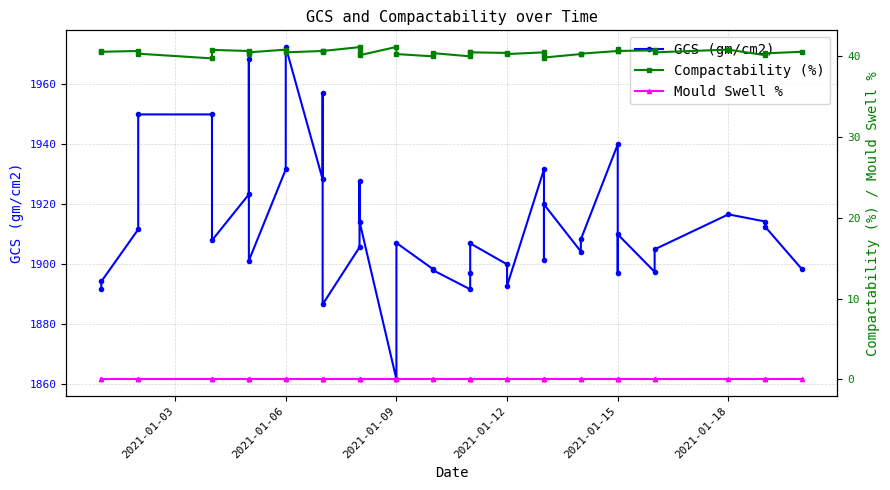

How many distinct data groups are displayed?

3